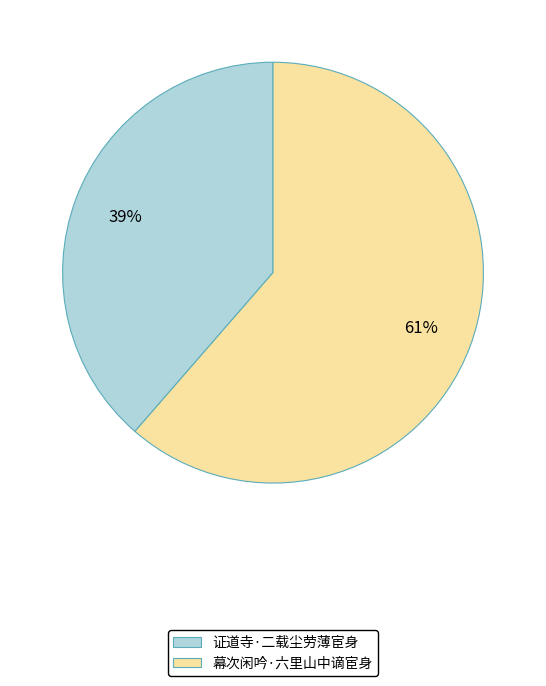

Which slice represents more than half of the pie?

幕次闲吟·六里山中谪宦身